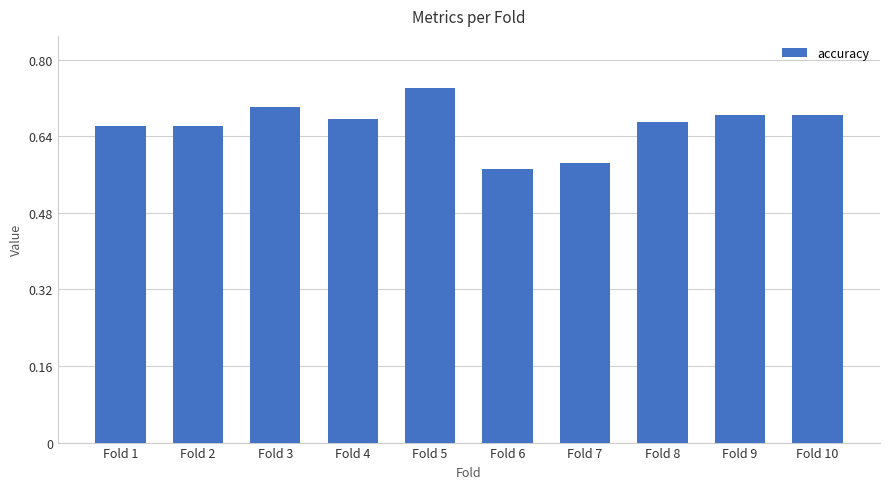

At which category does the chart reach its peak across all series?

Fold 5